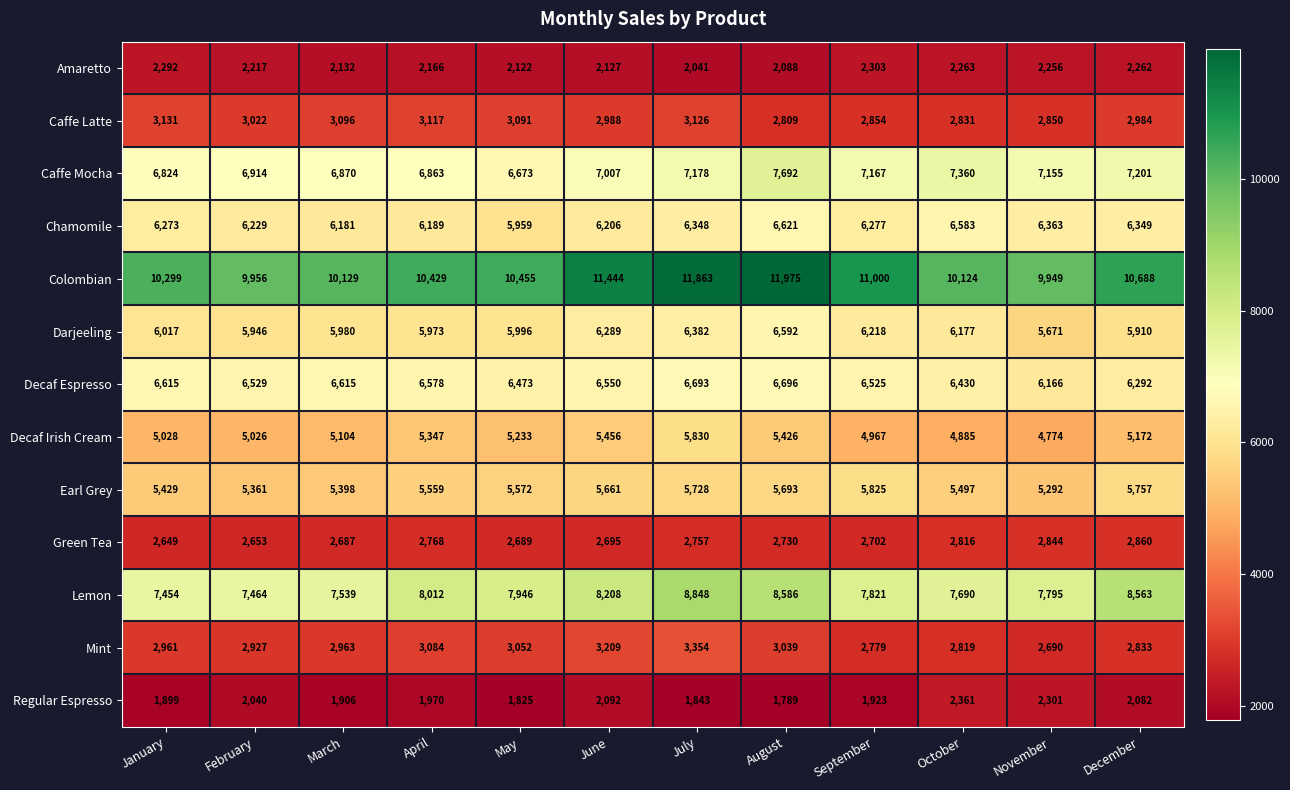

At how many categories does at least one series exceed 8534?

12